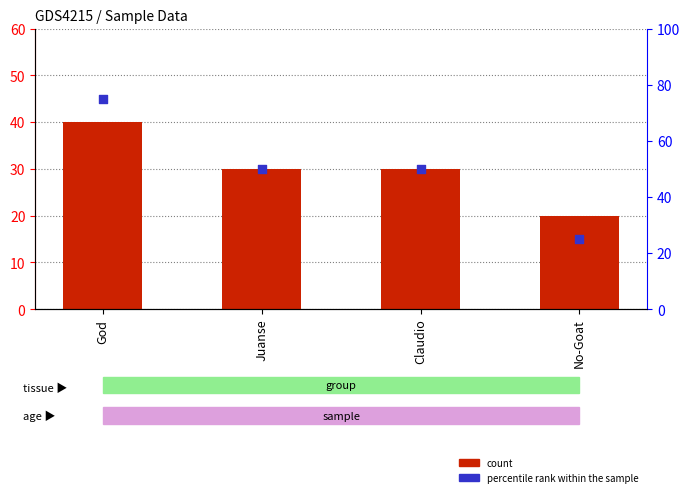

Which series has the largest total across all categories?

percentile rank within the sample